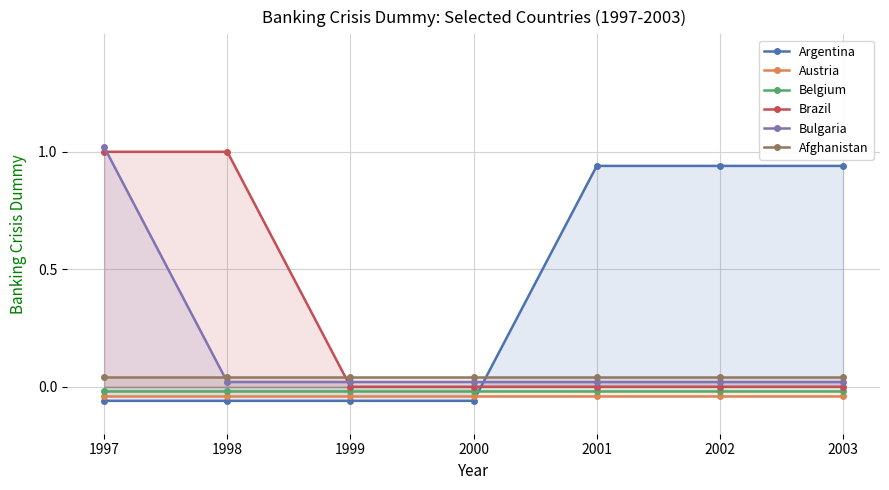

At which category is the sum across all series the highest?

1997